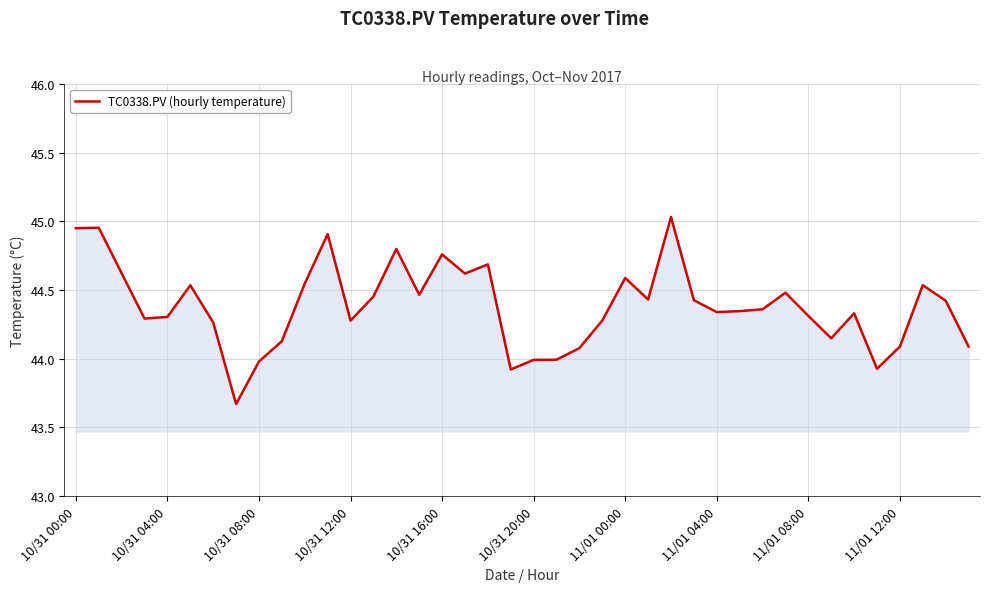

What is the smallest value displayed?

43.7